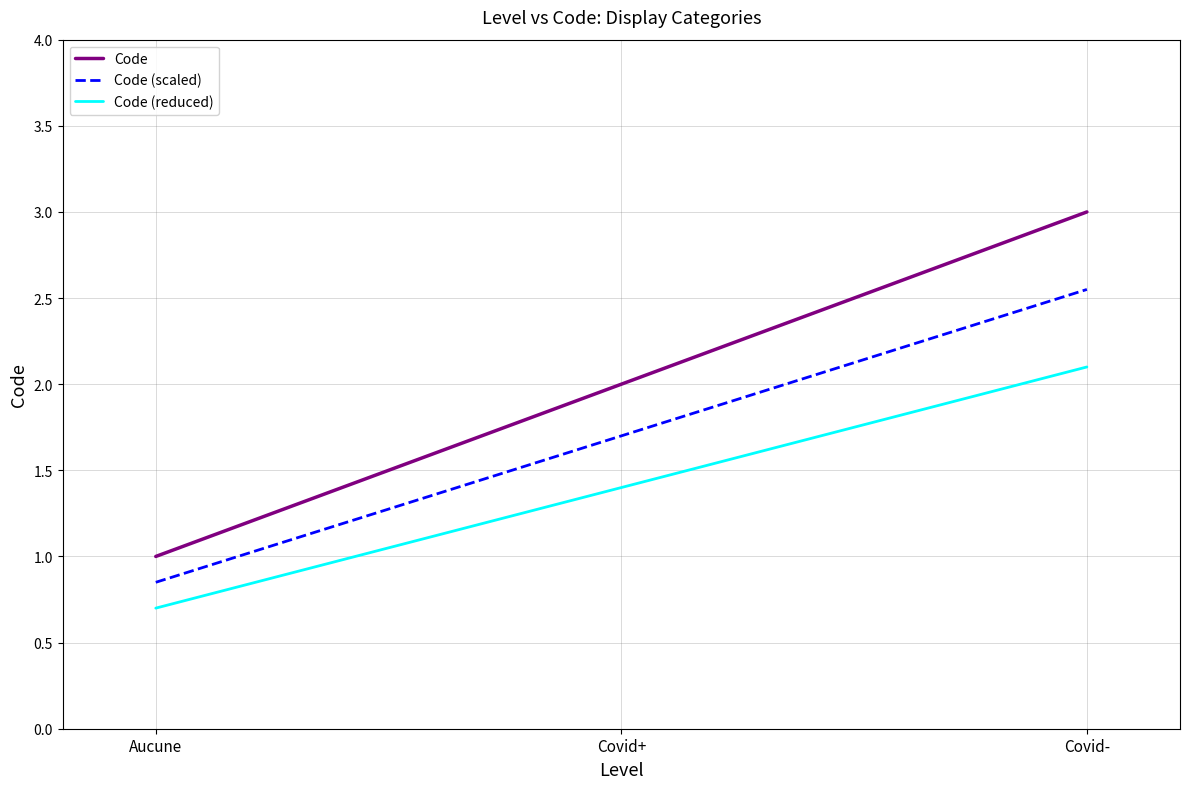

How many Code values are between 1 and 3?

3